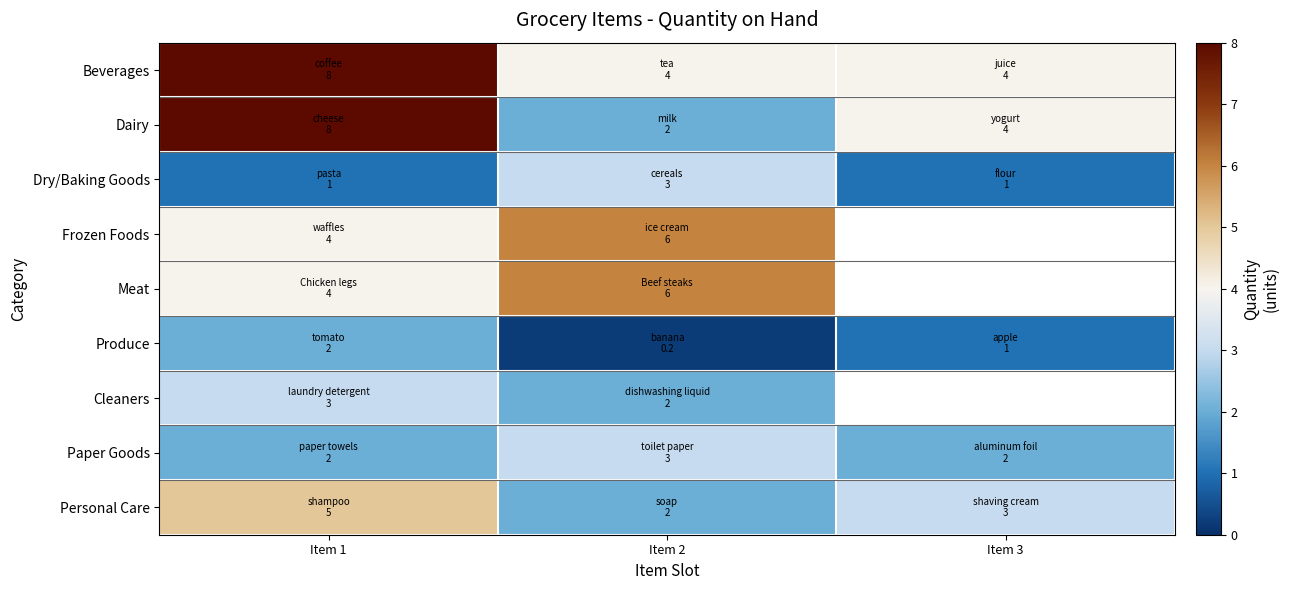

Is it true that Personal Care equals 3.5 at Item 2?

False